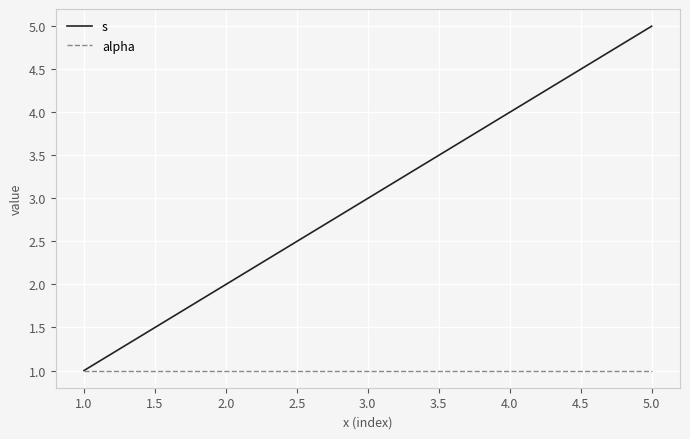

Which series has the largest range (max minus min)?

s